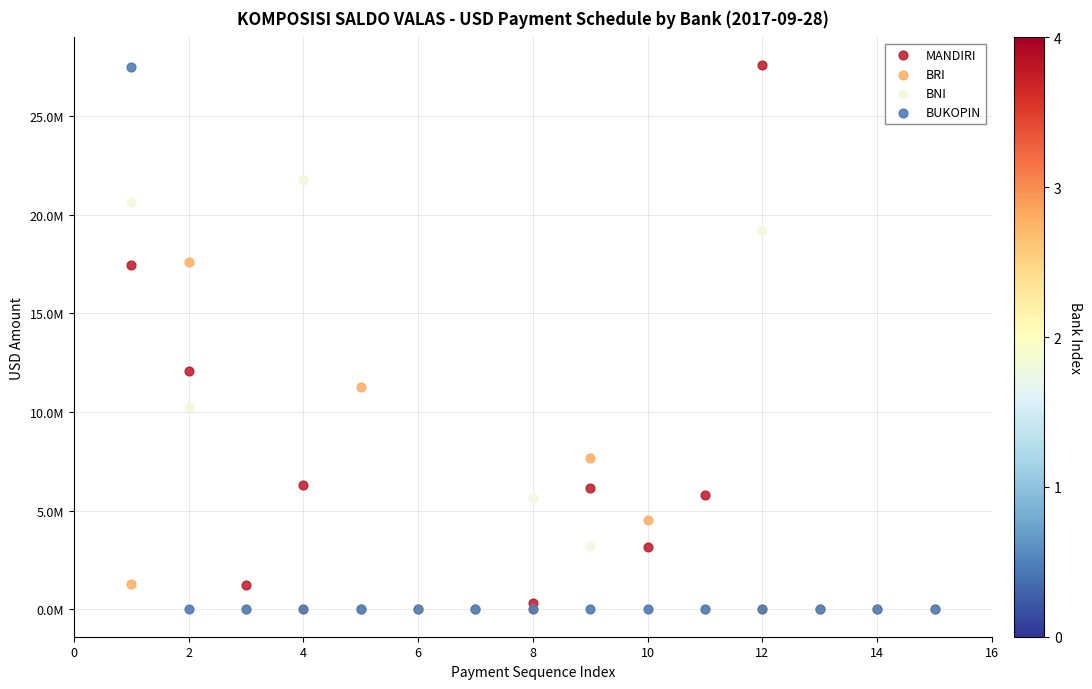

What are all the series names shown in the legend?

MANDIRI, BRI, BNI, BUKOPIN